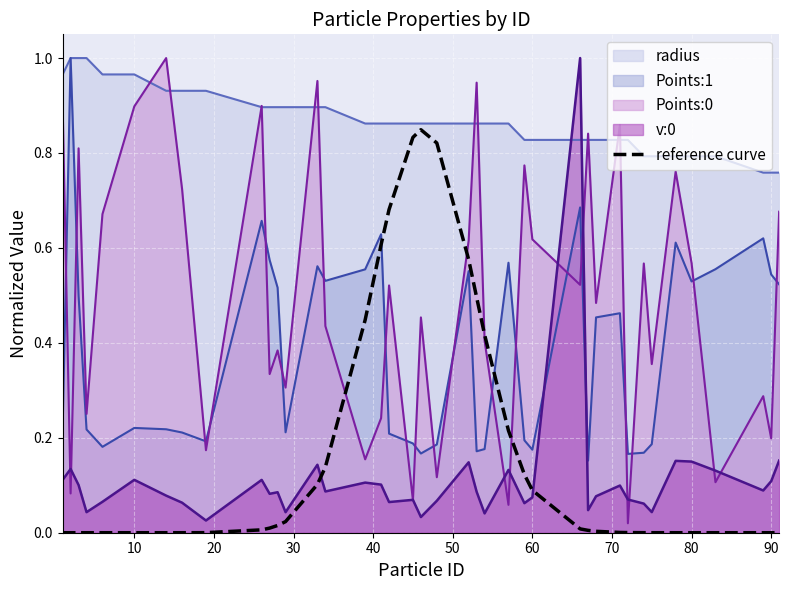

Which series has the largest total across all categories?

radius